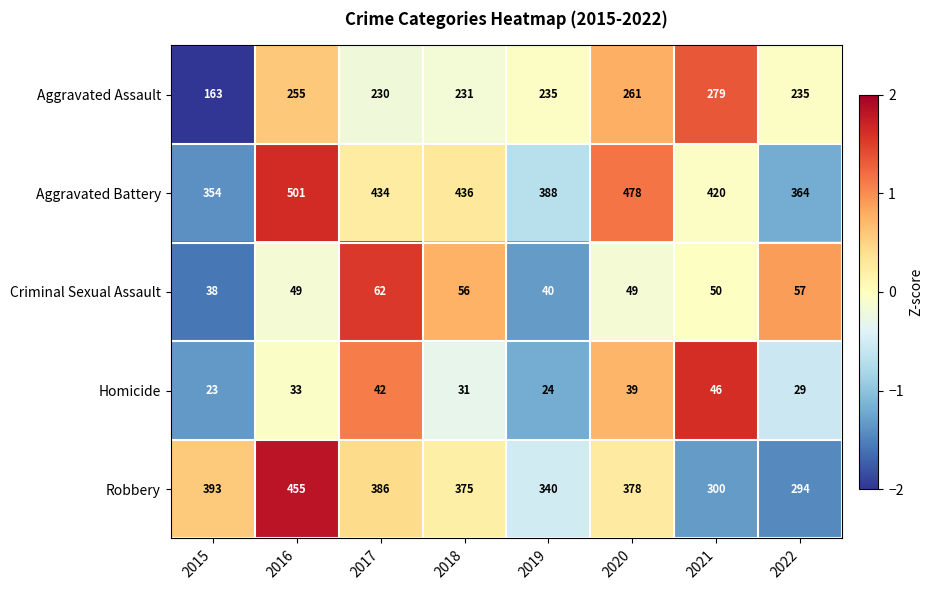

Is it true that Robbery equals 386 at 2017?

True